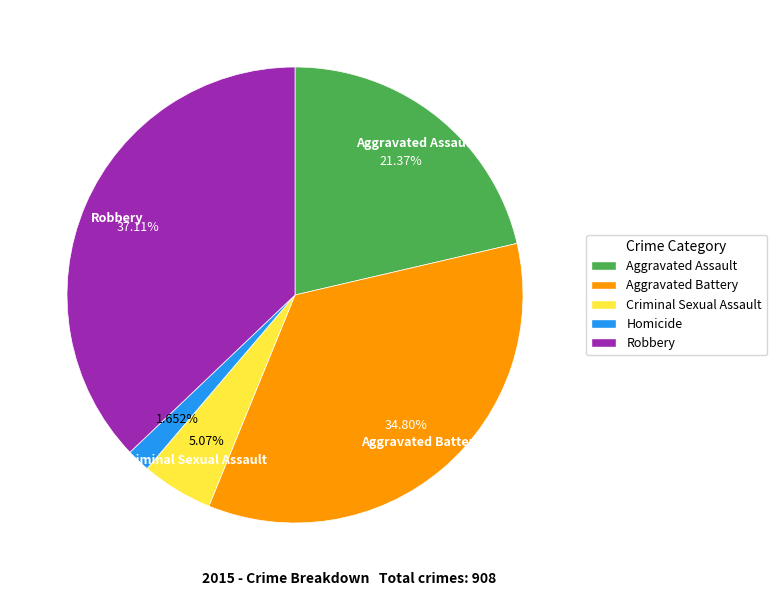

To the nearest percent, what is the average slice percentage?

20%